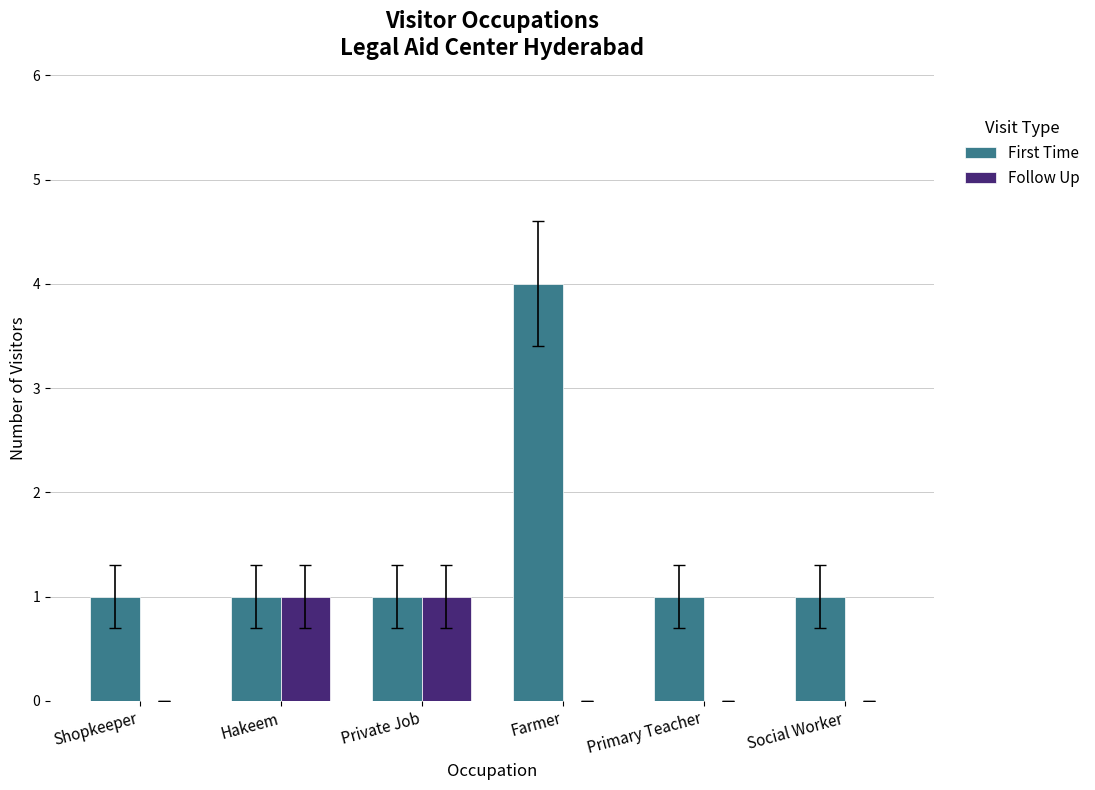

Does the chart contain stacked bars?

No